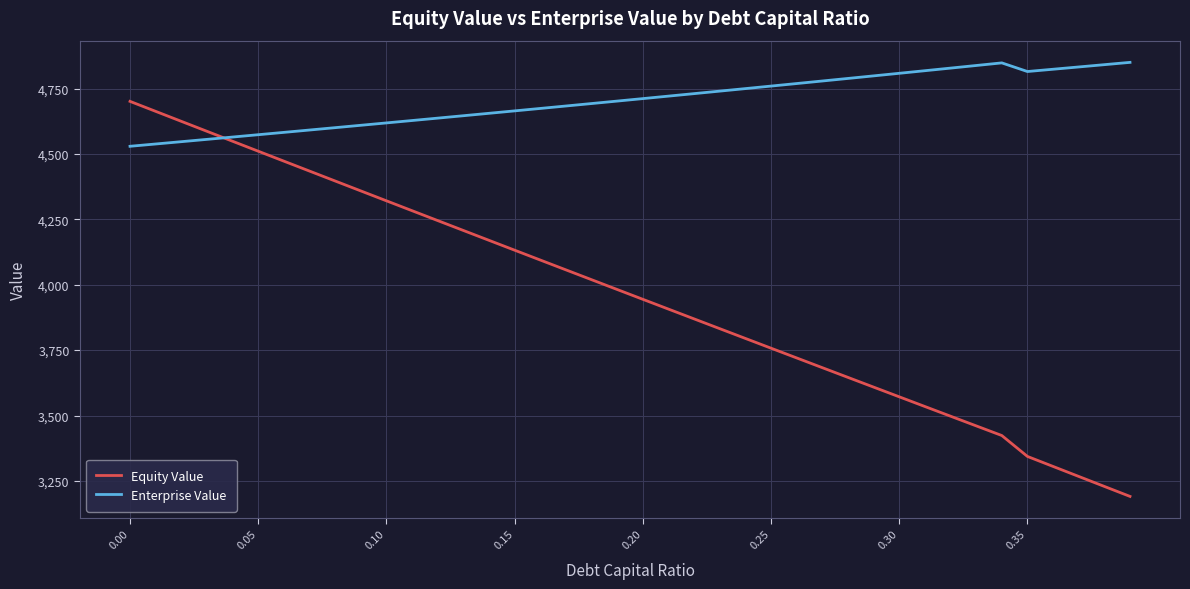

What are all the series names shown in the legend?

Equity Value, Enterprise Value